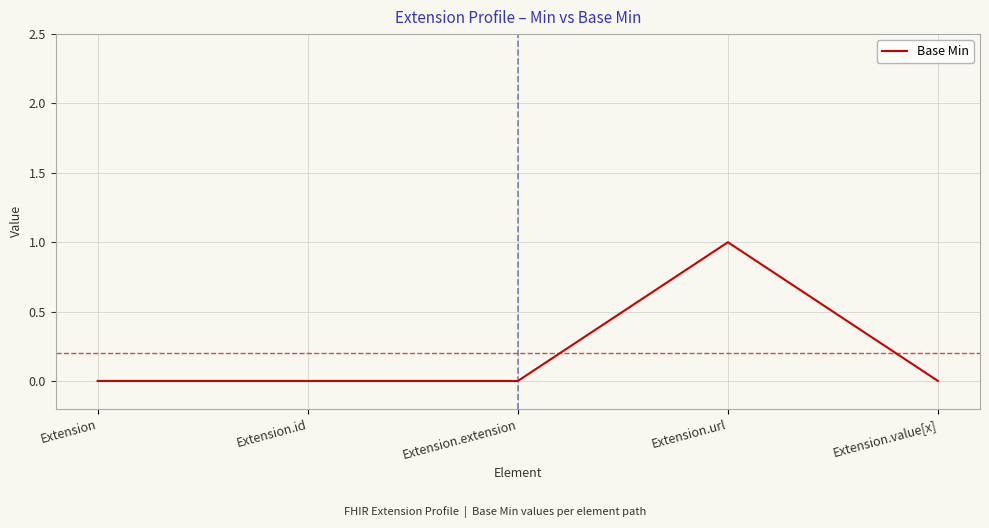

What is the sum of all values?

1